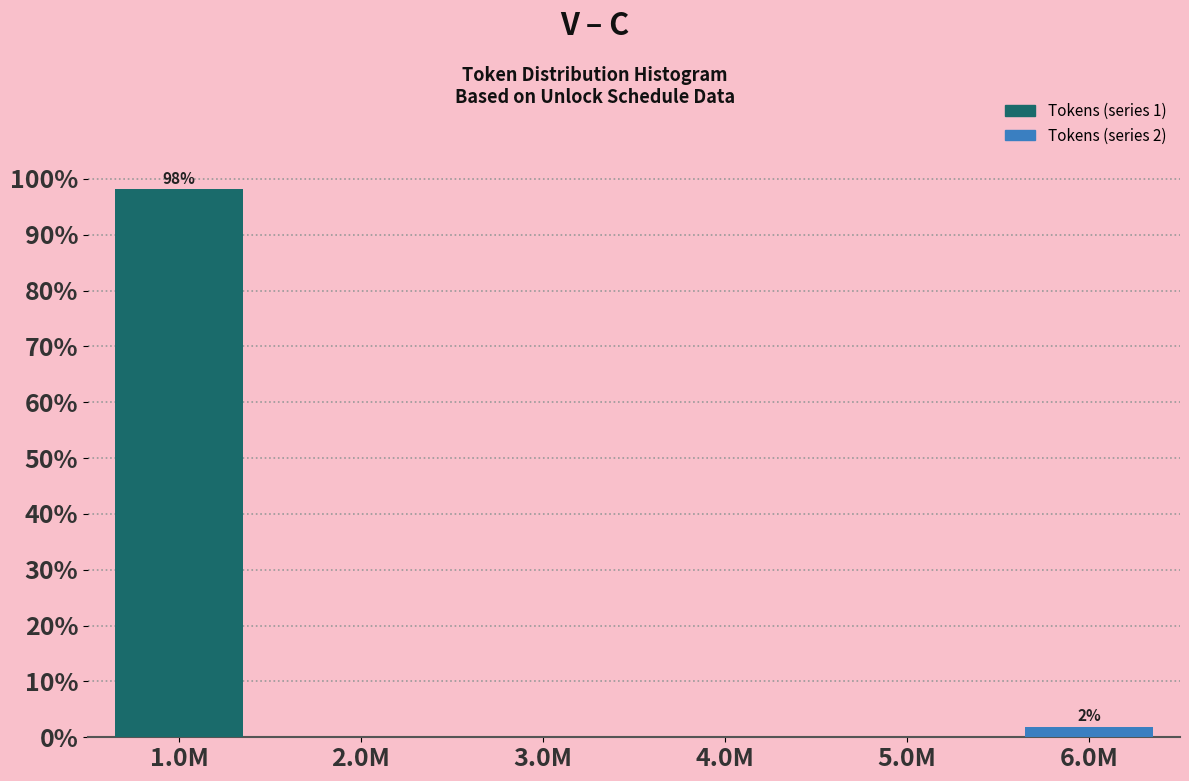

Reading right to left, what are all the values shown in this chart?

6.0M=1.9	5.0M=0.0	4.0M=0.0	3.0M=0.0	2.0M=0.0	1.0M=98.1